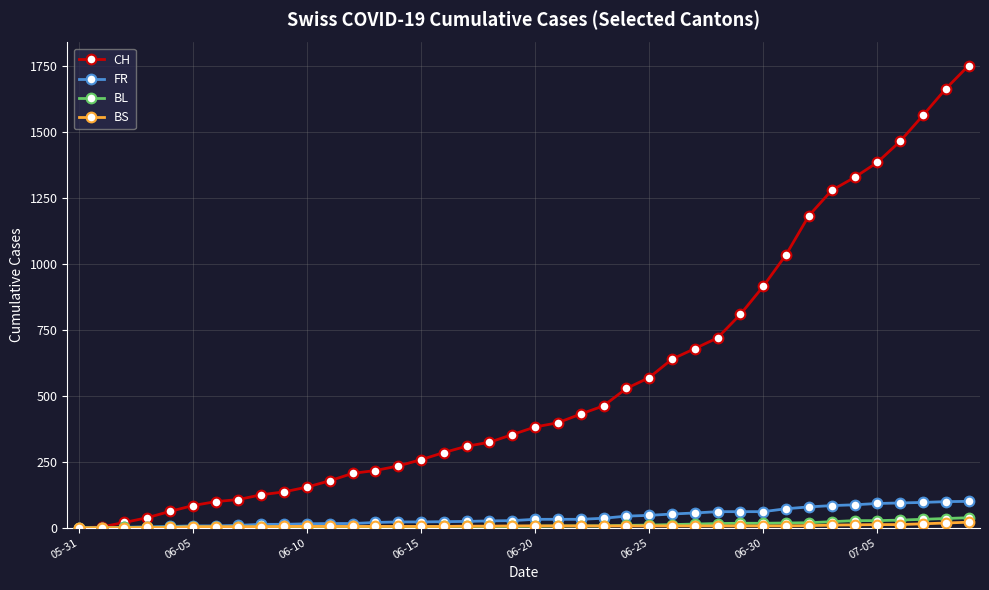

What is the value of the BL point at the 18th from the left?

5